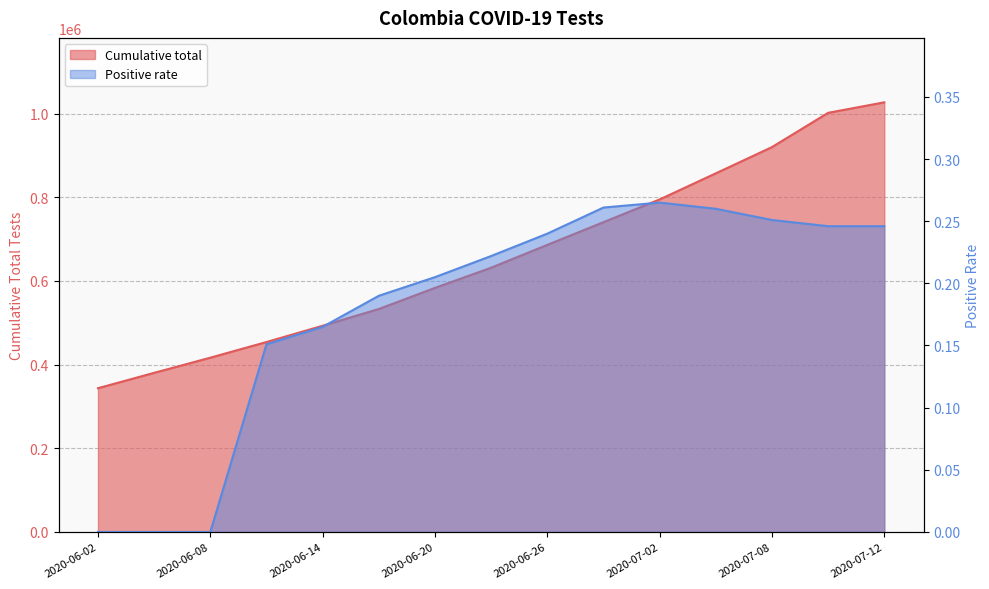

What is the maximum value shown in the chart?

1026714.0